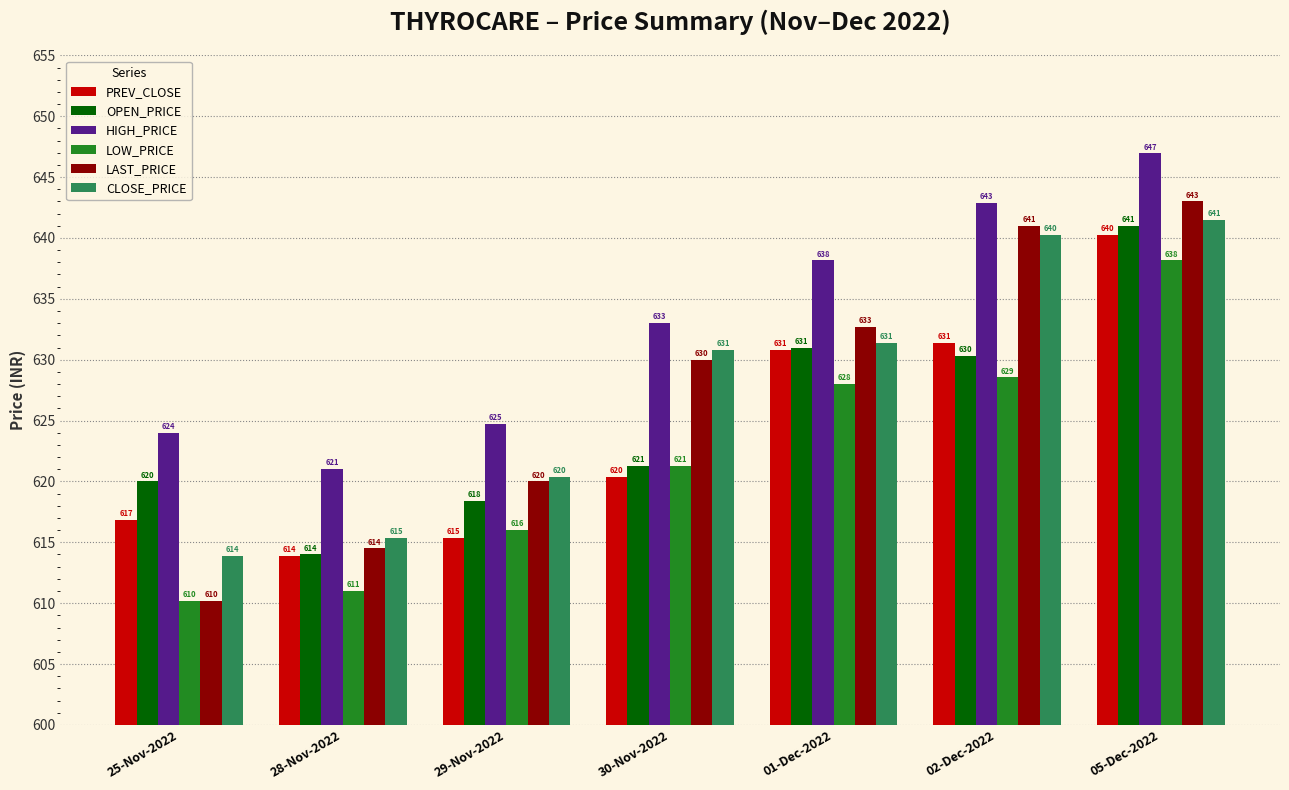

Between 29-Nov-2022 and 02-Dec-2022, which series saw the biggest shift?

LAST_PRICE